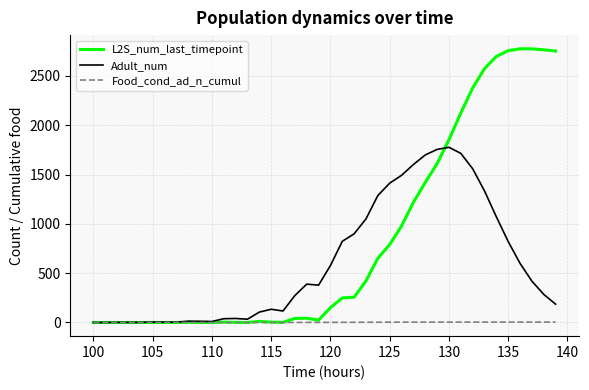

Which series has the largest total across all categories?

L2S_num_last_timepoint